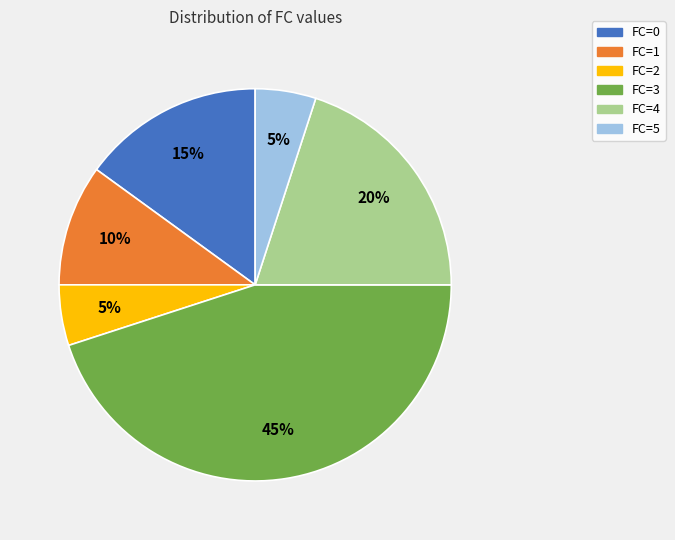

What percentage is the FC=4 slice, to the nearest percent?

20%